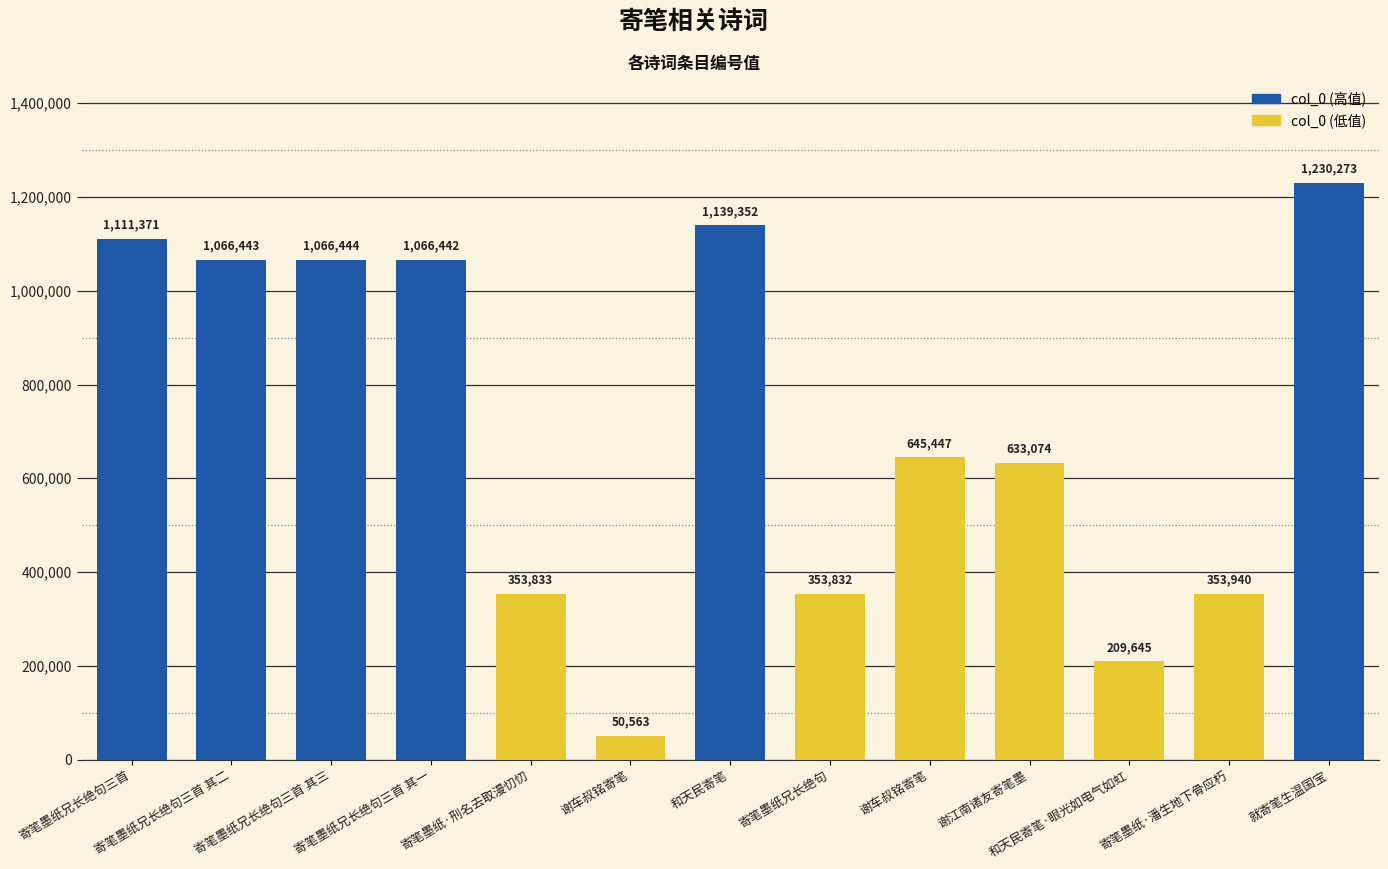

Reading right to left, extract all data points from this chart.

就寄笔生温国宝=1230273	寄笔墨纸·潘生地下骨应朽=353940	和天民寄笔·眼光如电气如虹=209645	谢江南诸友寄笔墨=633074	谢车叔铭寄笔=645447	寄笔墨纸兄长绝句=353832	和天民寄笔=1139352	谢车叔铭寄笔=50563	寄笔墨纸·刑名去取漫忉忉=353833	寄笔墨纸兄长绝句三首 其一=1066442	寄笔墨纸兄长绝句三首 其三=1066444	寄笔墨纸兄长绝句三首 其二=1066443	寄笔墨纸兄长绝句三首=1111371